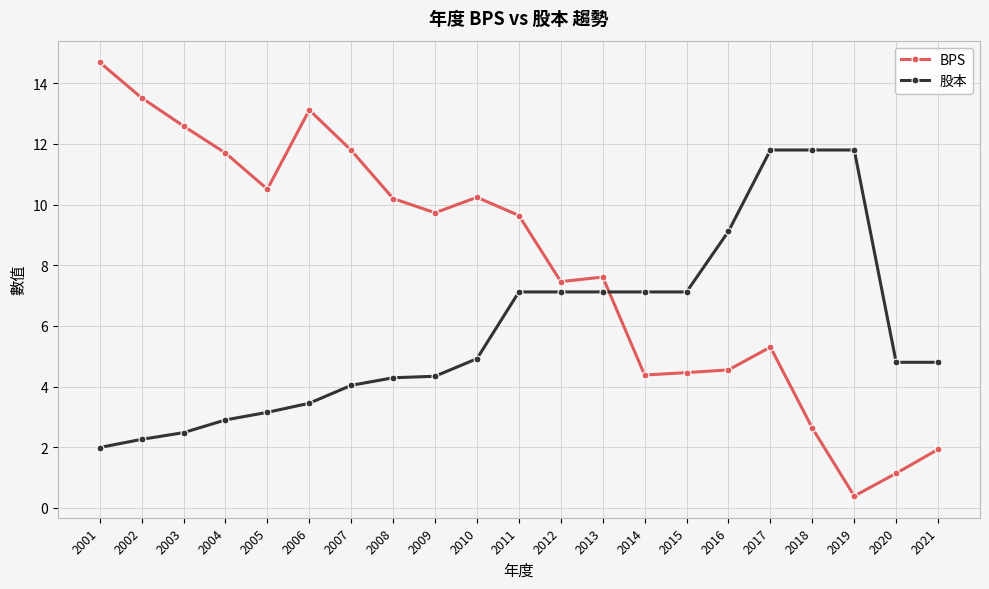

What is the total value across all series at 2001?

16.7